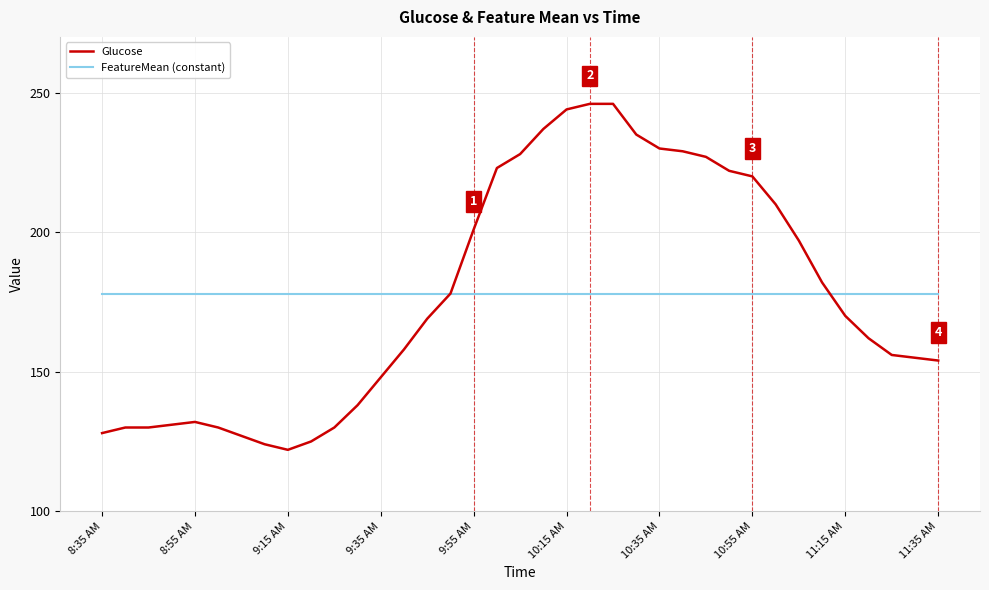

How many series are shown in this chart?

2